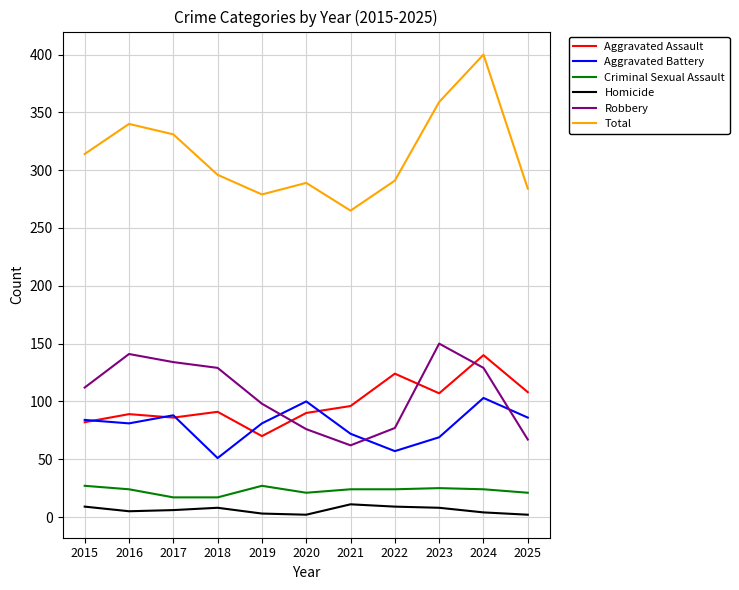

Rank the series at 2025 from highest to lowest value.

Total, Aggravated Assault, Aggravated Battery, Robbery, Criminal Sexual Assault, Homicide